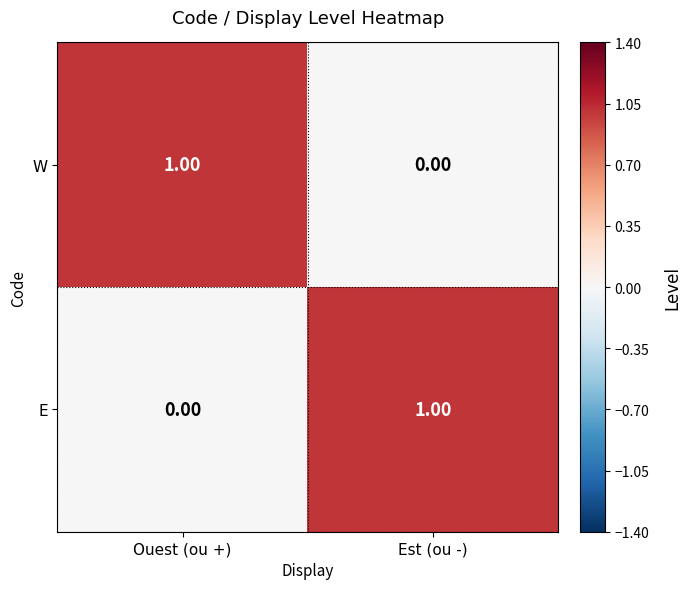

Which category has the lowest value in the E series?

Ouest (ou +)